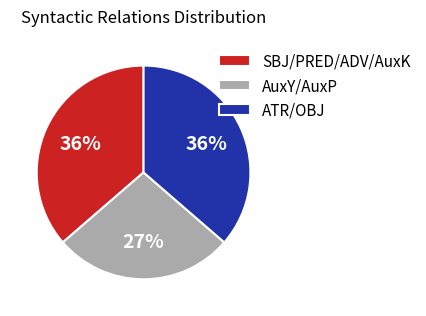

The SBJ/PRED/ADV/AuxK slice represents 51% of the pie. True or false?

False